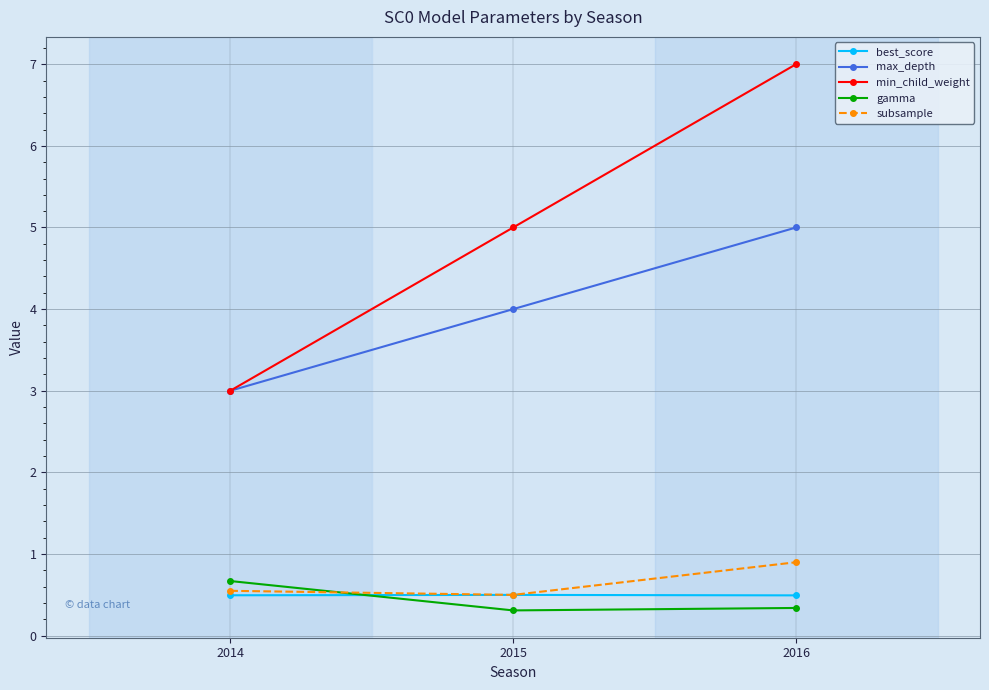

How many data points in min_child_weight are less than 5?

1